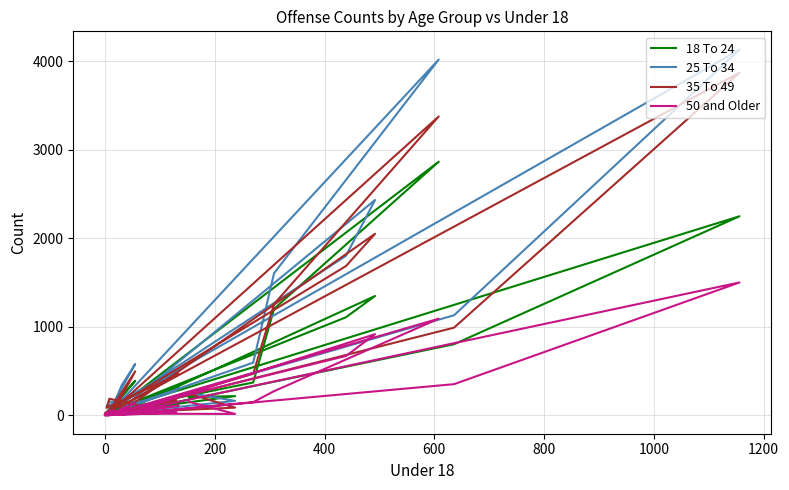

Reading left to right, what are all the values shown in this chart?

18 To 24: 4	10	6	13	804	2248	73	325	32	76	117	372	1203	2864	9	11	221	390	7	10	25	1108	1348	39	141	33	9	22	218	207
25 To 34: 14	14	8	31	1131	4129	130	502	101	155	157	596	1605	4017	3	11	336	580	2	15	26	1802	2432	79	282	42	1	9	164	255
35 To 49: 8	11	17	30	991	3869	90	466	85	189	103	470	1257	3375	8	8	212	497	1	16	36	1686	2050	49	173	32	7	22	88	245
50 and Older: 6	14	2	7	353	1501	10	112	12	56	32	150	274	1092	2	4	68	141	0	7	6	671	917	6	37	23	3	20	17	153